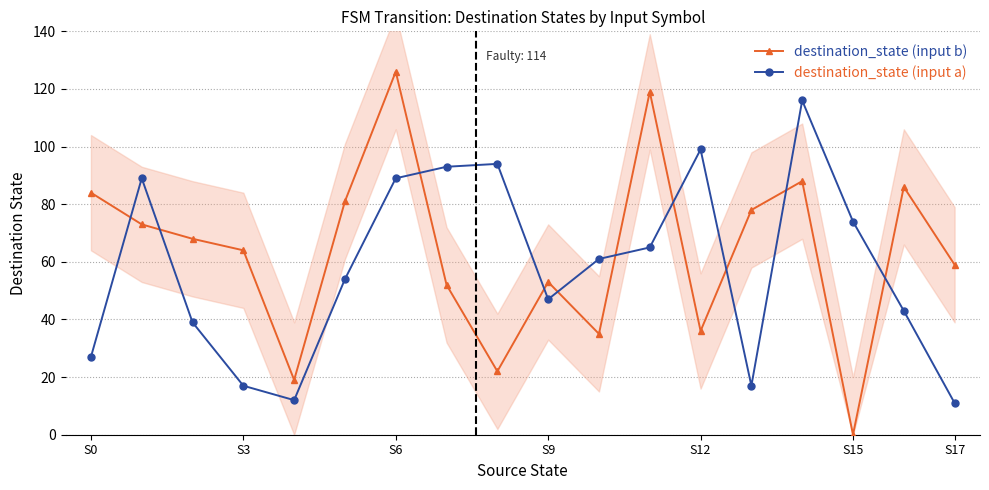

What is the value of the destination_state (input b) point at the 2nd from the left?

73